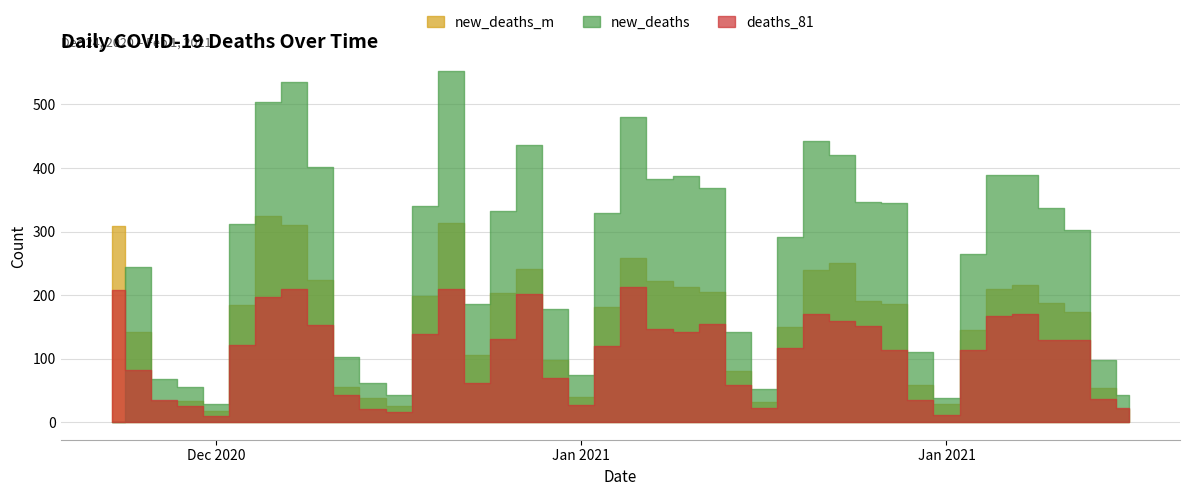

At which category does new_deaths_m reach its first local valley?

2020-12-28